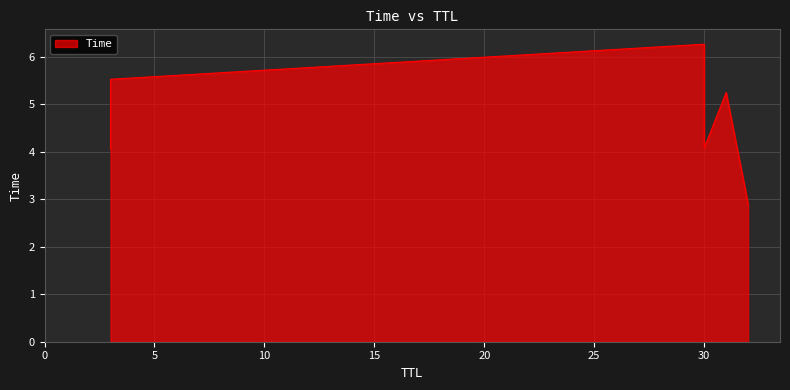

How many data points are above 5?

3